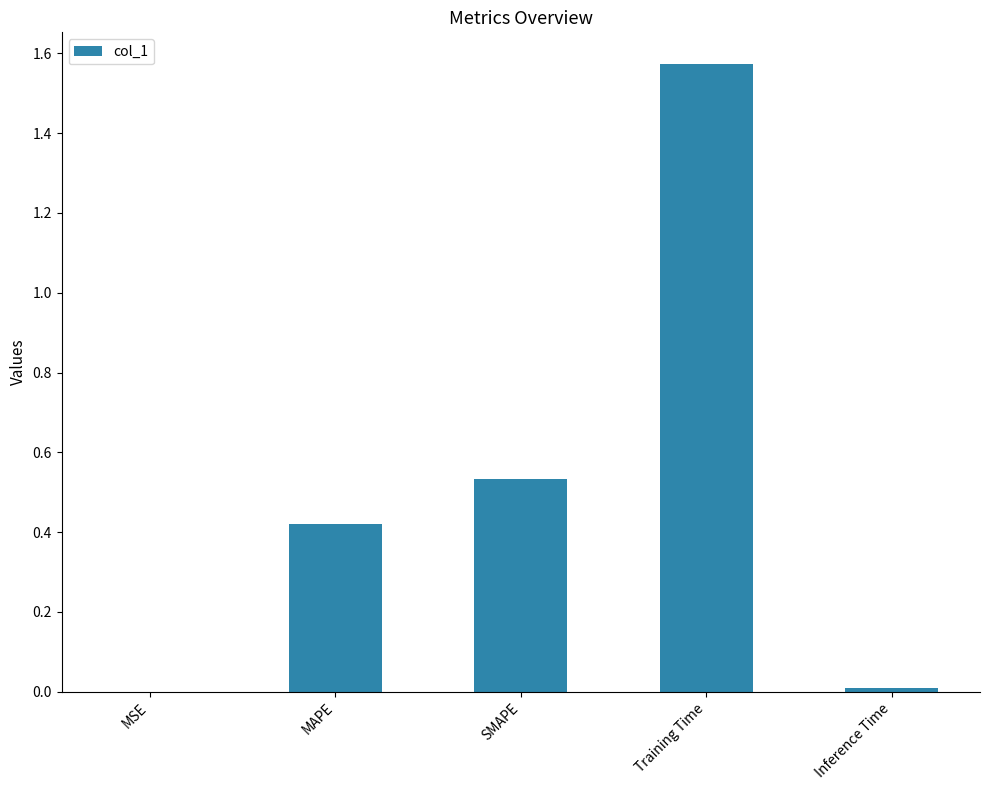

The value at Training Time is 0.6. True or false?

False